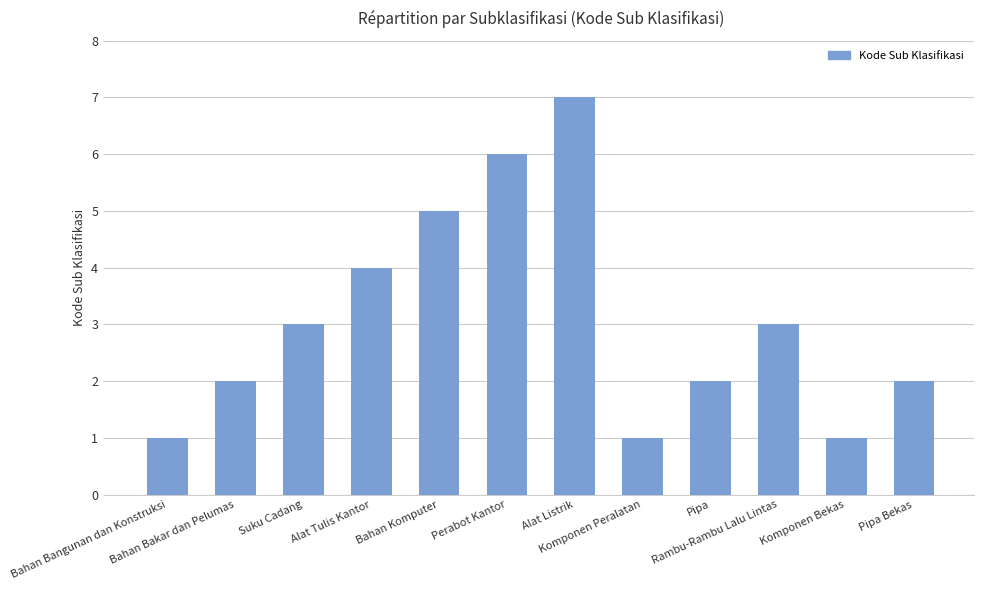

Reading right to left, list all the values displayed in this chart.

Pipa Bekas=2	Komponen Bekas=1	Rambu-Rambu Lalu Lintas=3	Pipa=2	Komponen Peralatan=1	Alat Listrik=7	Perabot Kantor=6	Bahan Komputer=5	Alat Tulis Kantor=4	Suku Cadang=3	Bahan Bakar dan Pelumas=2	Bahan Bangunan dan Konstruksi=1